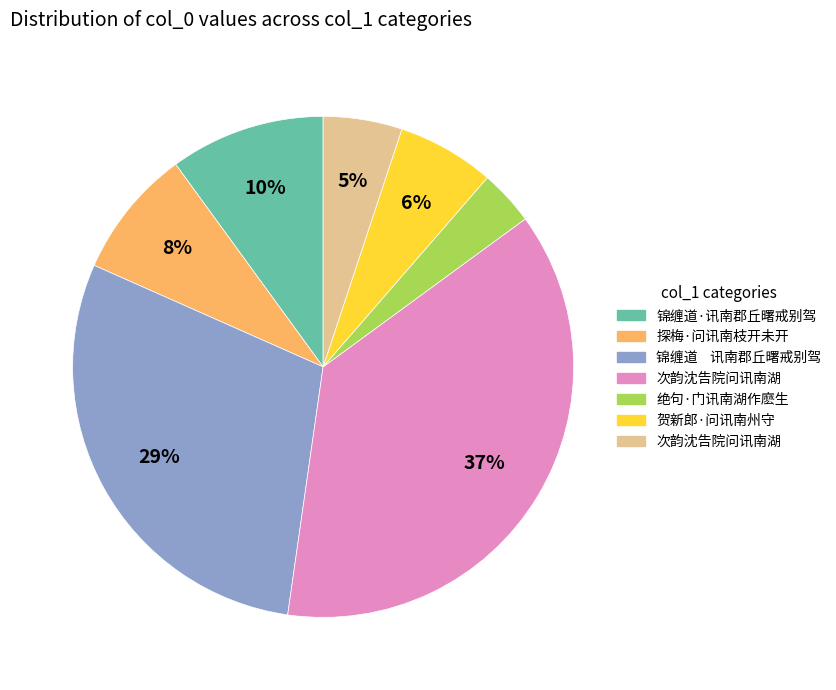

Does any single category account for the majority?

No